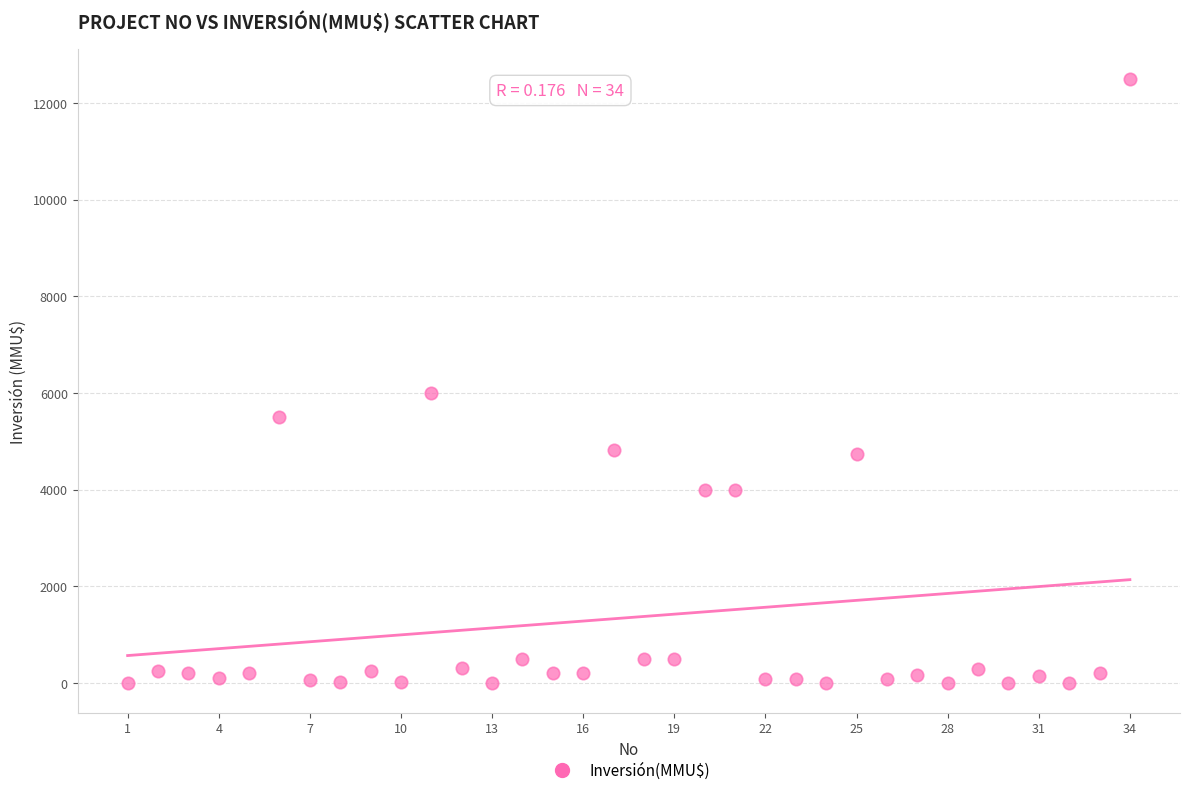

What is the range of X values (max minus min)?

33